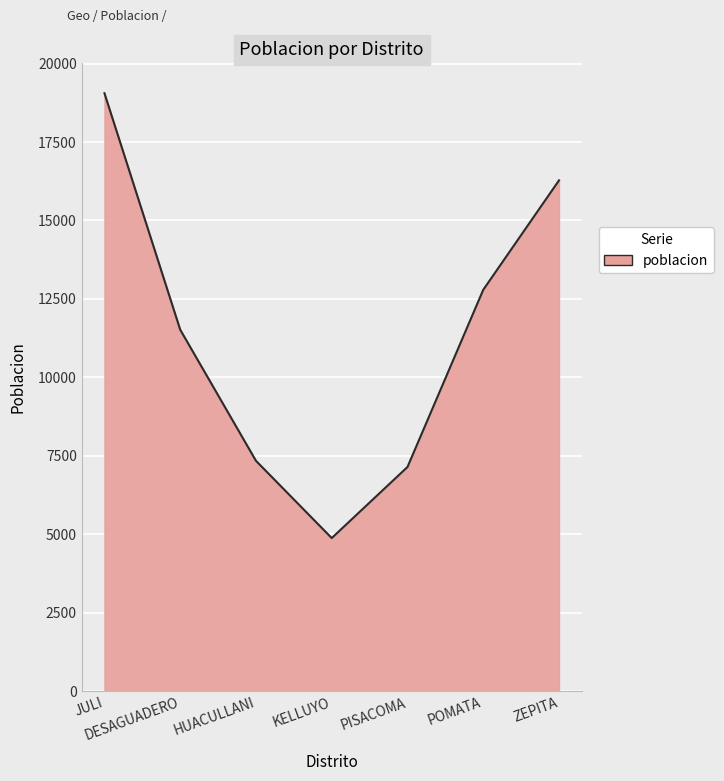

Reading right to left, list all the values displayed in this chart.

ZEPITA=16277	POMATA=12789	PISACOMA=7141	KELLUYO=4875	HUACULLANI=7338	DESAGUADERO=11517	JULI=19055